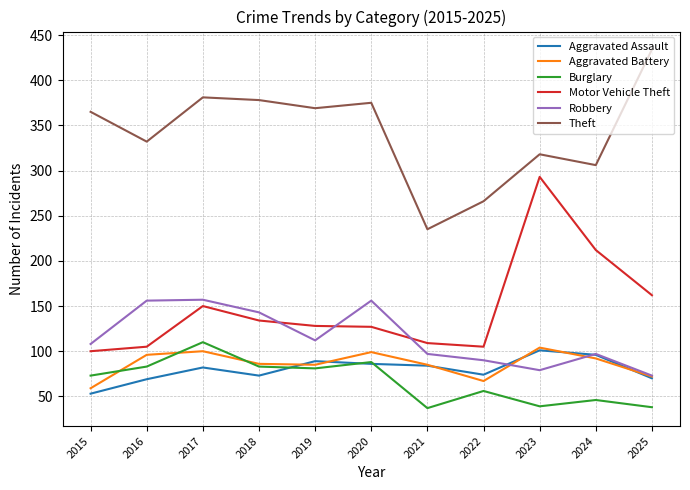

Which series has the largest range (max minus min)?

Theft